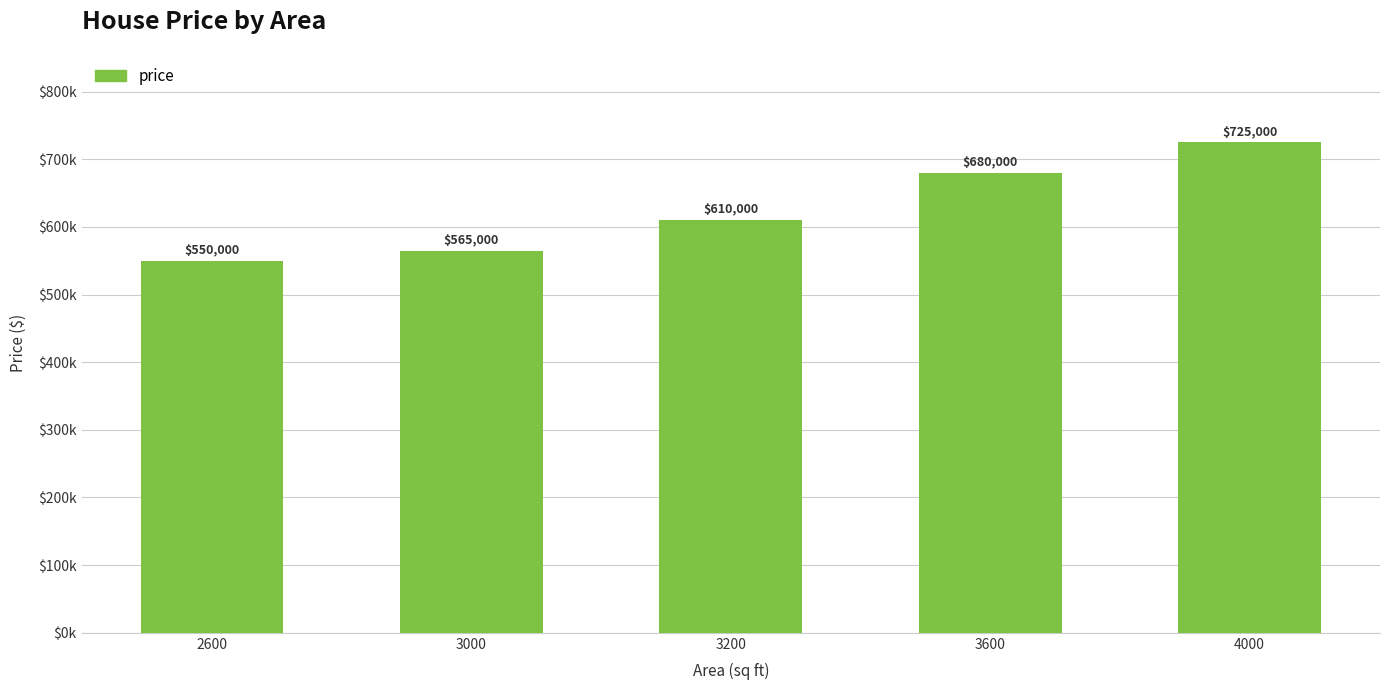

Are the bars horizontal?

No